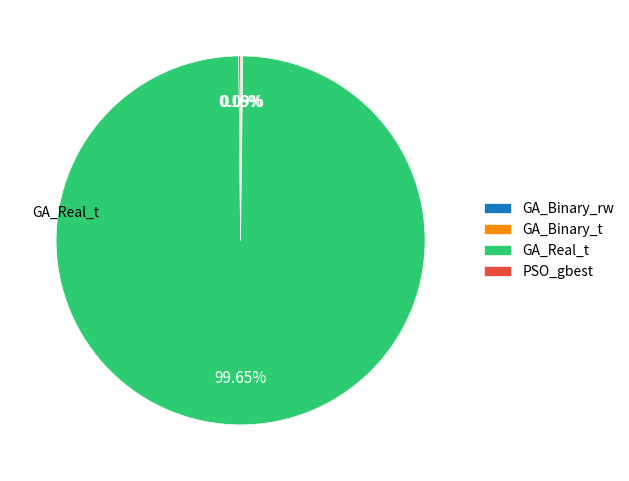

Does GA_Real_t account for over 50% of the chart?

Yes